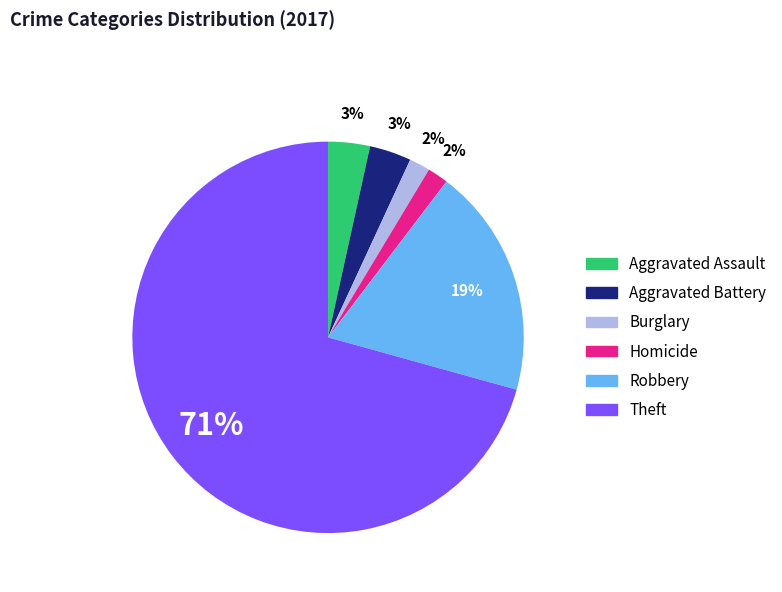

To the nearest percent, what is the difference between the largest and smallest slice percentages?

69%